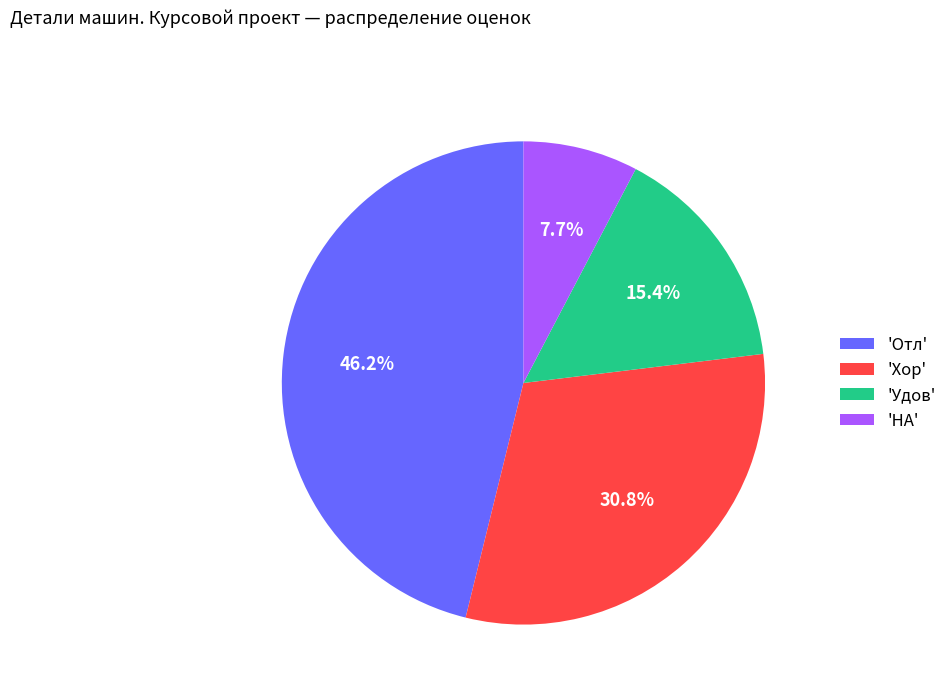

Which slice is the largest?

'Отл'